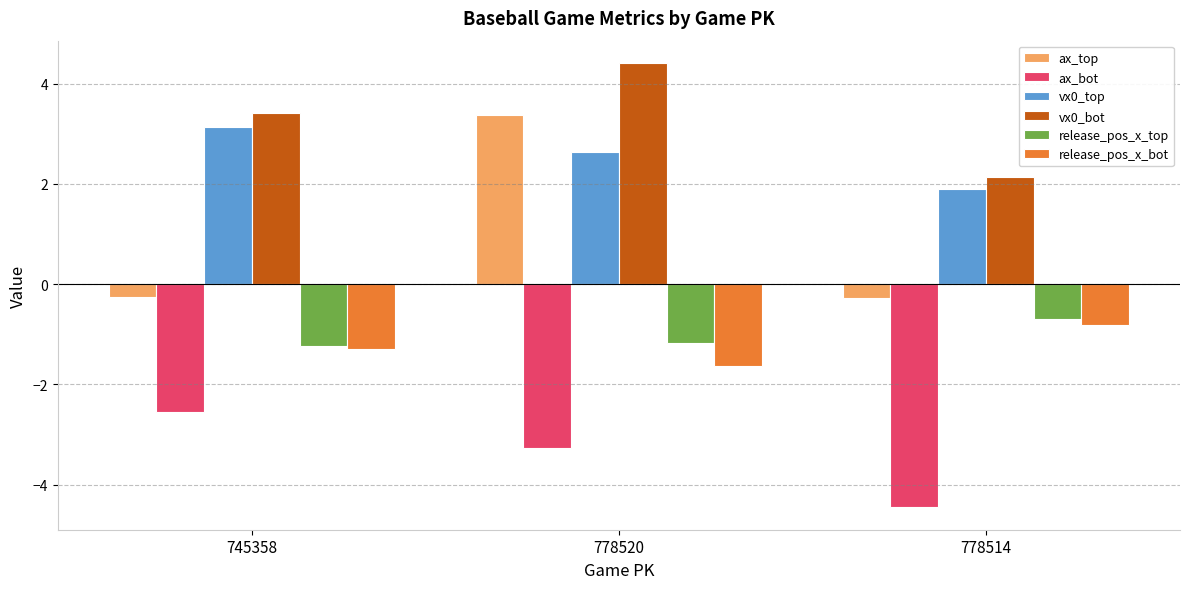

At which label does vx0_top reach its peak?

745358